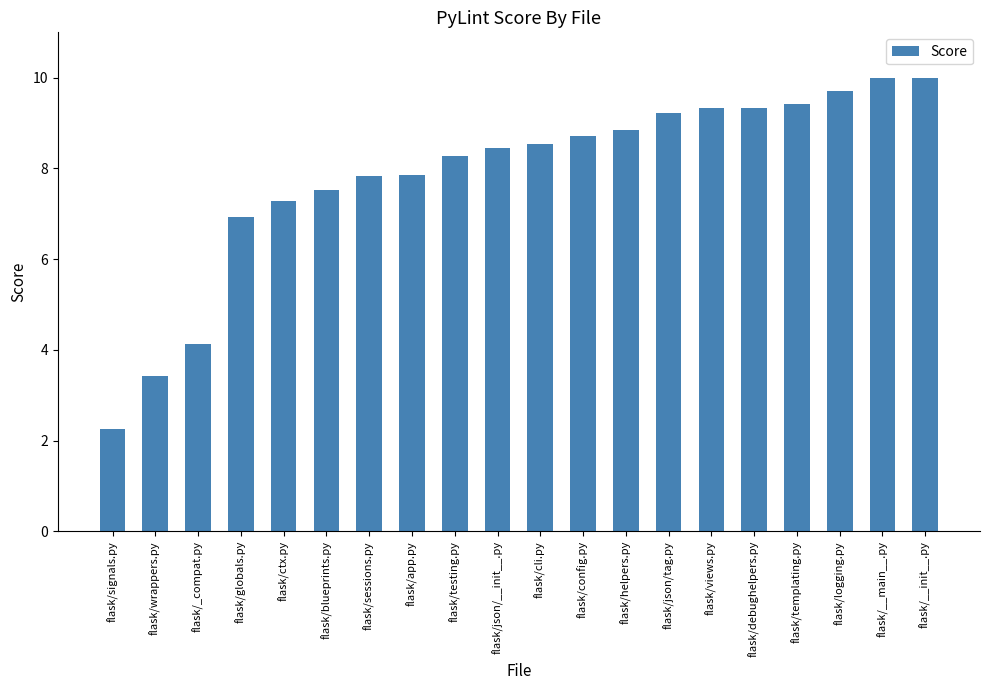

Between flask/blueprints.py and flask/ctx.py, which is larger?

flask/blueprints.py